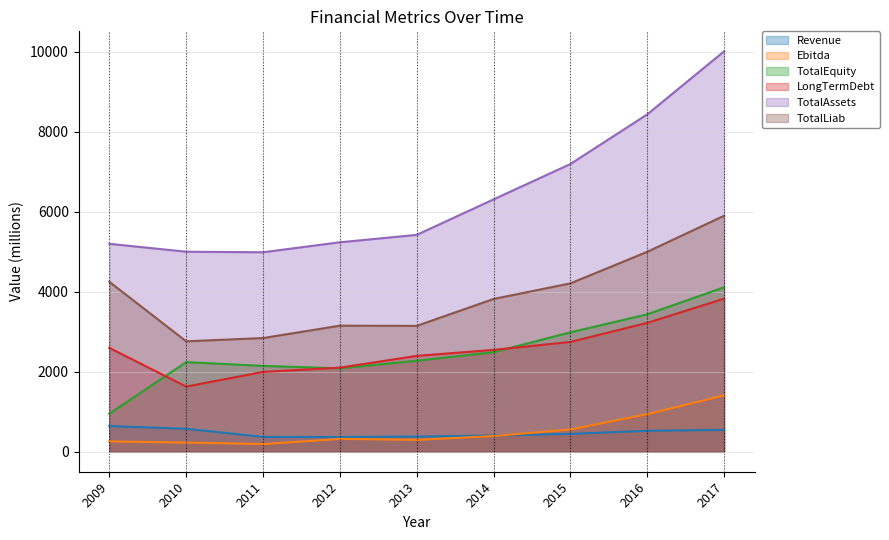

Reading left to right, transcribe all the data shown in this chart.

Revenue: 641.8	573.5	370.2	366.2	379.2	405.1	446.0	523.9	547.1
Ebitda: 257.7	228.0	190.8	320.1	295.9	392.0	557.5	939.7	1409.5
TotalEquity: 950.9	2240.6	2146.0	2085.5	2276.1	2490.4	2985.0	3436.7	4112.4
LongTermDebt: 2596.6	1629.1	1996.6	2102.9	2396.7	2546.5	2745.6	3222.3	3827.1
TotalAssets: 5200.0	5001.7	4988.4	5237.8	5423.1	6310.4	7195.1	8435.9	10013.0
TotalLiab: 4249.1	2761.1	2842.4	3152.3	3147.0	3820.0	4210.1	4999.2	5900.6